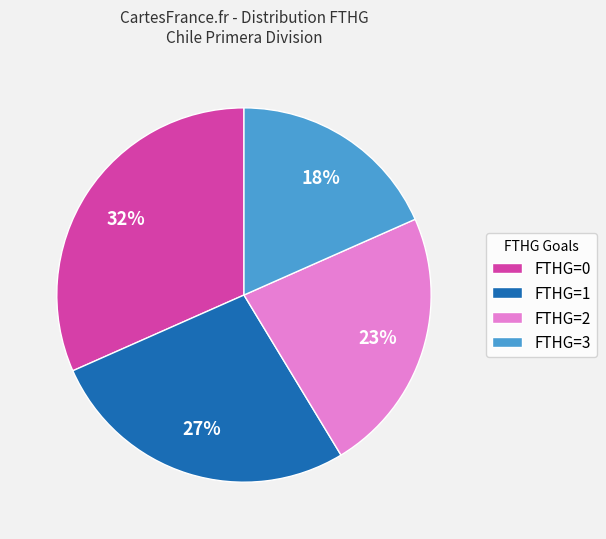

To the nearest percent, what portion does FTHG=1 represent?

27%